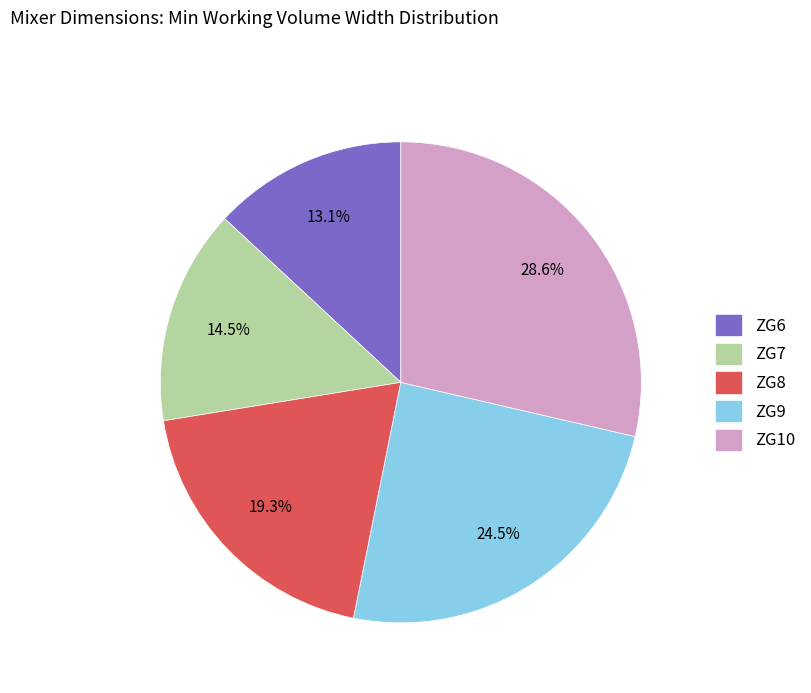

Is the sum of ZG6 and ZG7 greater than half?

No